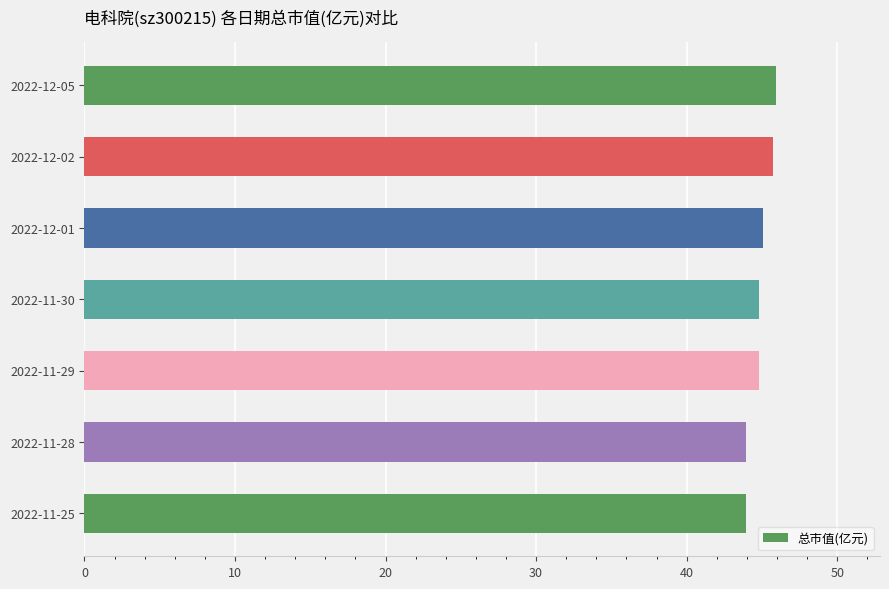

Which has a higher value, 2022-12-02 or 2022-11-28?

2022-12-02